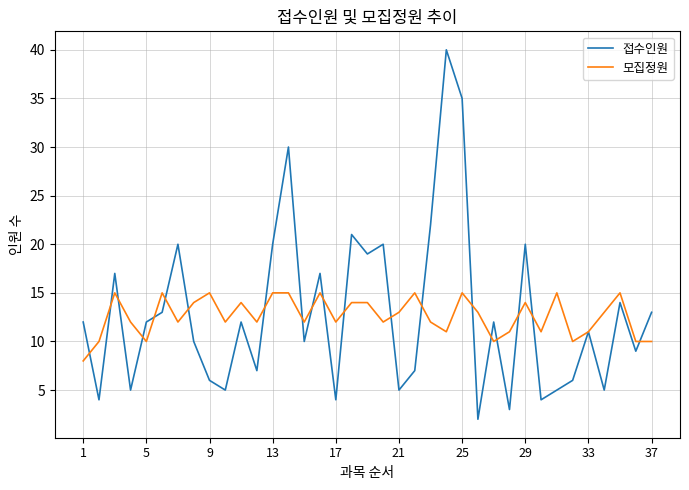

What is the lowest value of the 모집정원 series?

8